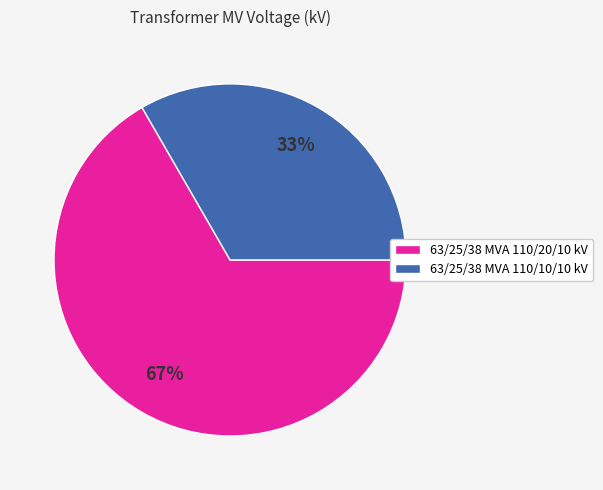

To the nearest percent, what portion does 63/25/38 MVA 110/20/10 kV represent?

67%